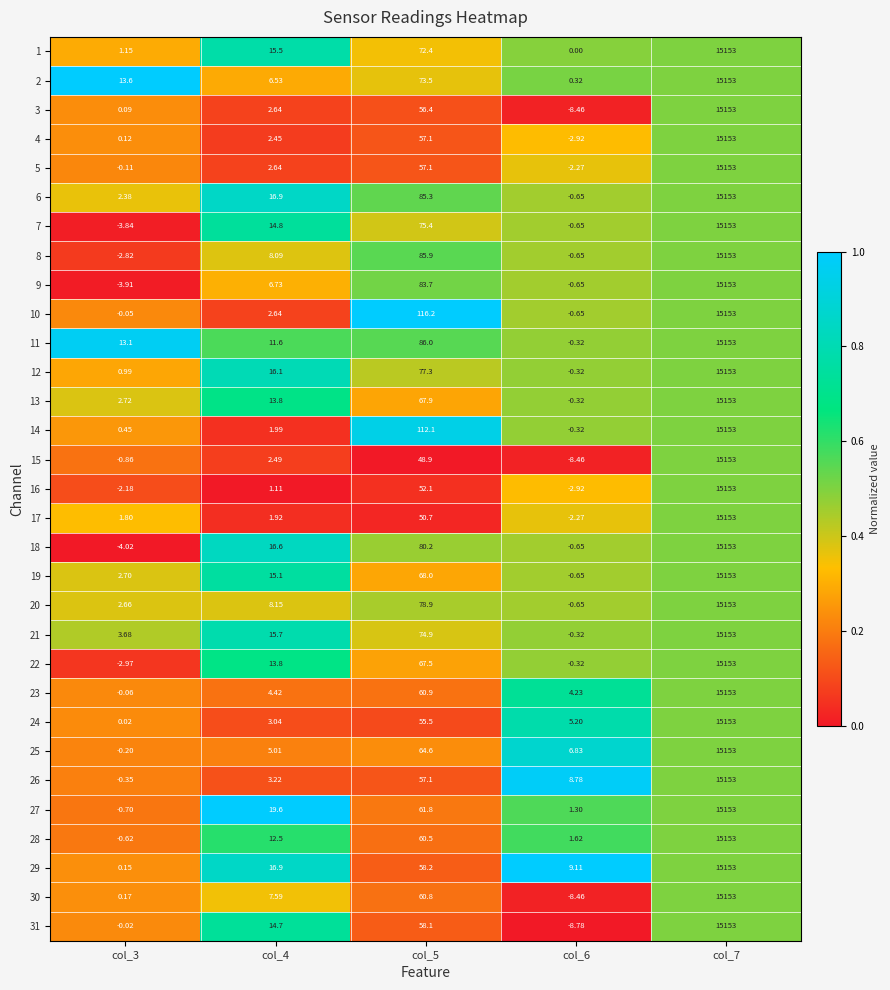

Is the value of 4 at col_4 greater than the value of 2 at col_6?

Yes